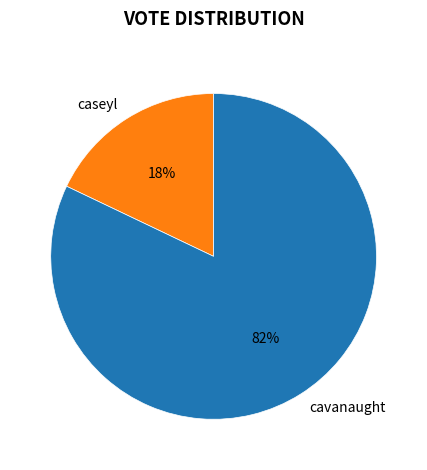

The cavanaught slice represents 68% of the pie. True or false?

False